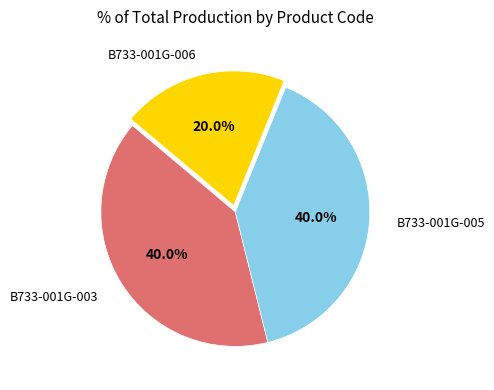

Is there a majority slice in this chart?

No